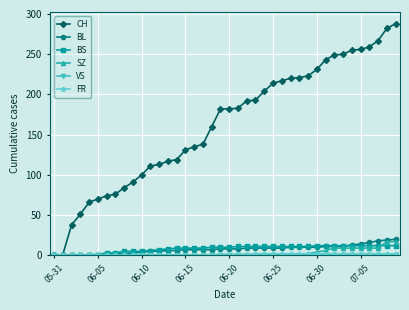

Which series has the largest range (max minus min)?

CH